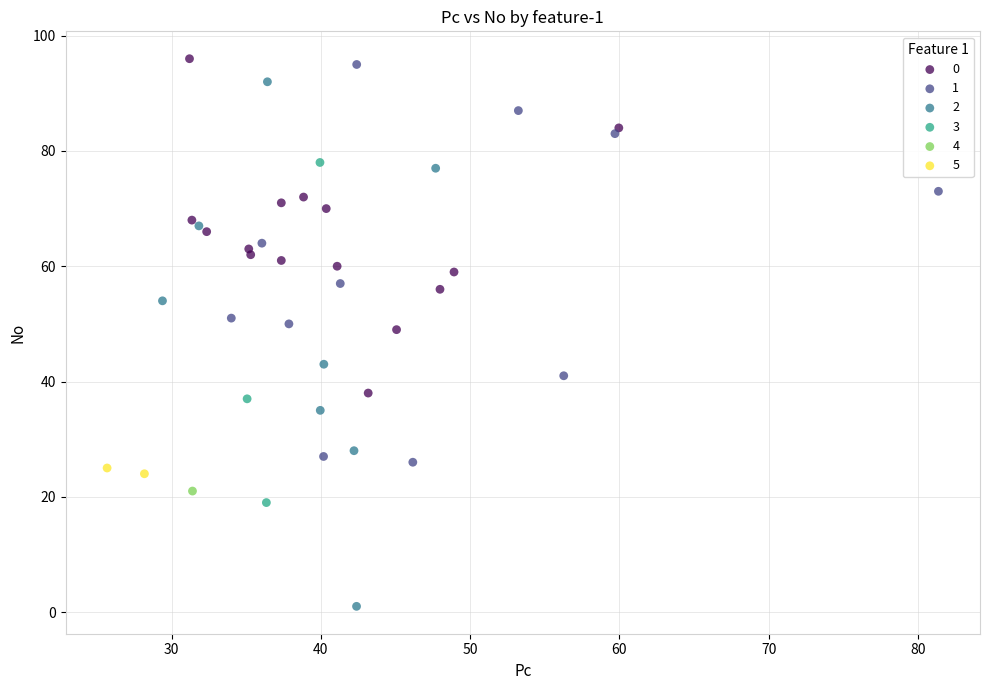

What are all the series names shown in the legend?

0, 1, 2, 3, 4, 5